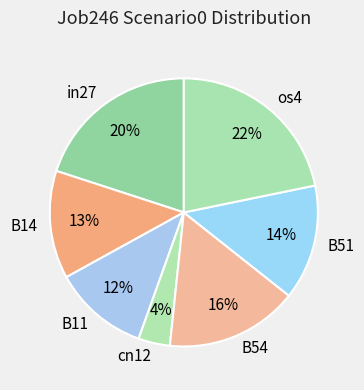

How many segments does this pie chart have?

7